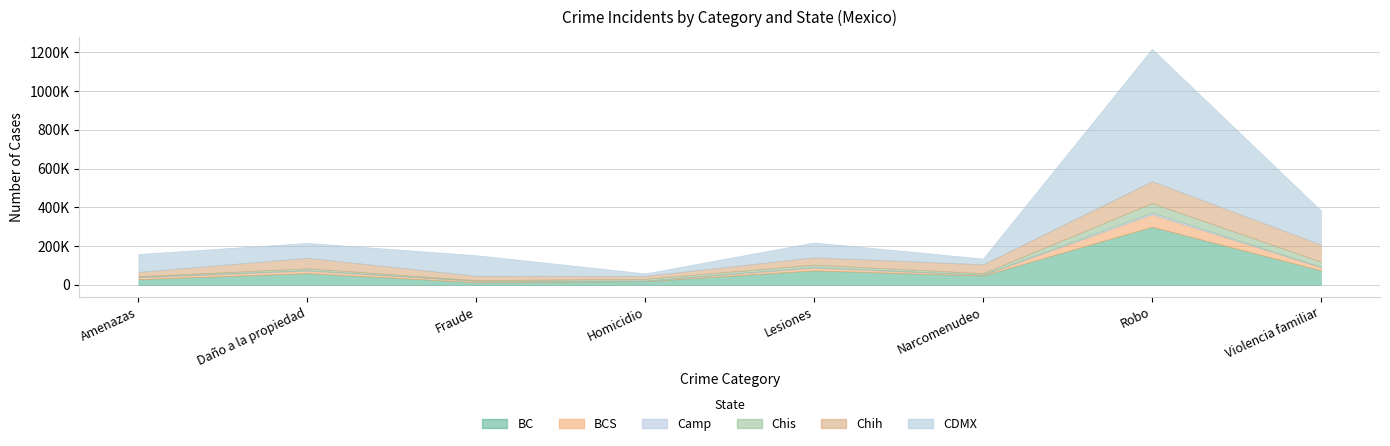

What is the maximum value shown in the chart?

682823